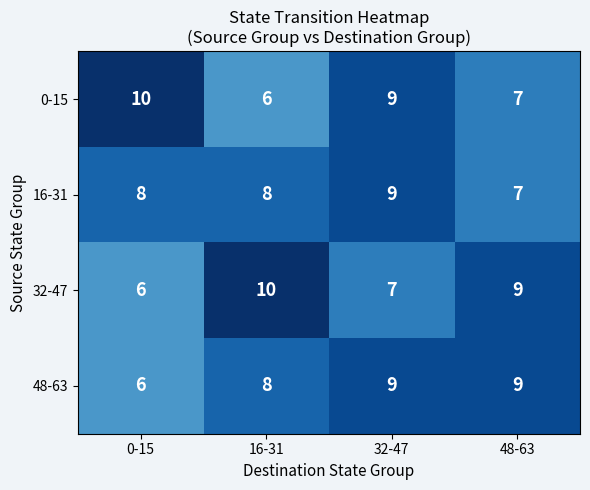

At which category is the sum across all series the highest?

32-47